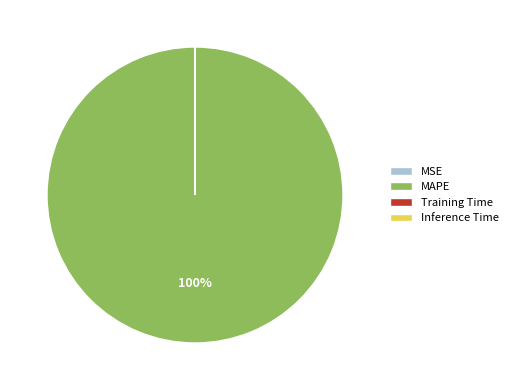

What is the largest slice in the pie chart?

MAPE